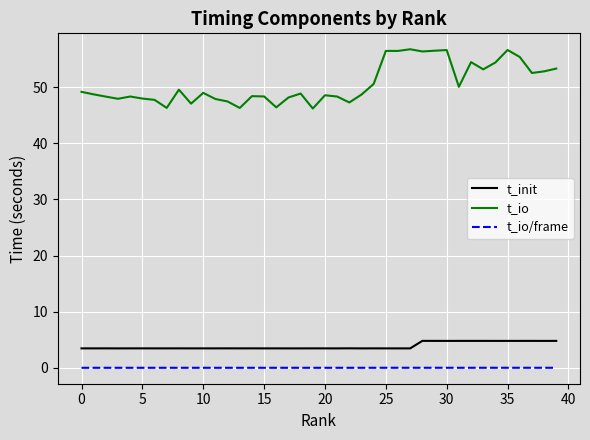

What is the average value of the t_io series?

50.6